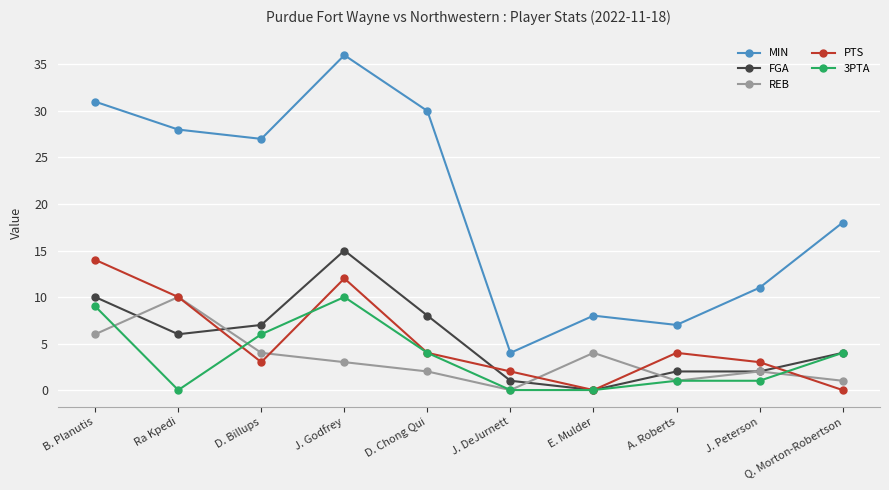

Reading left to right, transcribe all the data shown in this chart.

MIN: B. Planutis=31	Ra Kpedi=28	D. Billups=27	J. Godfrey=36	D. Chong Qui=30	J. DeJurnett=4	E. Mulder=8	A. Roberts=7	J. Peterson=11	Q. Morton-Robertson=18
FGA: B. Planutis=10	Ra Kpedi=6	D. Billups=7	J. Godfrey=15	D. Chong Qui=8	J. DeJurnett=1	E. Mulder=0	A. Roberts=2	J. Peterson=2	Q. Morton-Robertson=4
REB: B. Planutis=6	Ra Kpedi=10	D. Billups=4	J. Godfrey=3	D. Chong Qui=2	J. DeJurnett=0	E. Mulder=4	A. Roberts=1	J. Peterson=2	Q. Morton-Robertson=1
PTS: B. Planutis=14	Ra Kpedi=10	D. Billups=3	J. Godfrey=12	D. Chong Qui=4	J. DeJurnett=2	E. Mulder=0	A. Roberts=4	J. Peterson=3	Q. Morton-Robertson=0
3PTA: B. Planutis=9	Ra Kpedi=0	D. Billups=6	J. Godfrey=10	D. Chong Qui=4	J. DeJurnett=0	E. Mulder=0	A. Roberts=1	J. Peterson=1	Q. Morton-Robertson=4